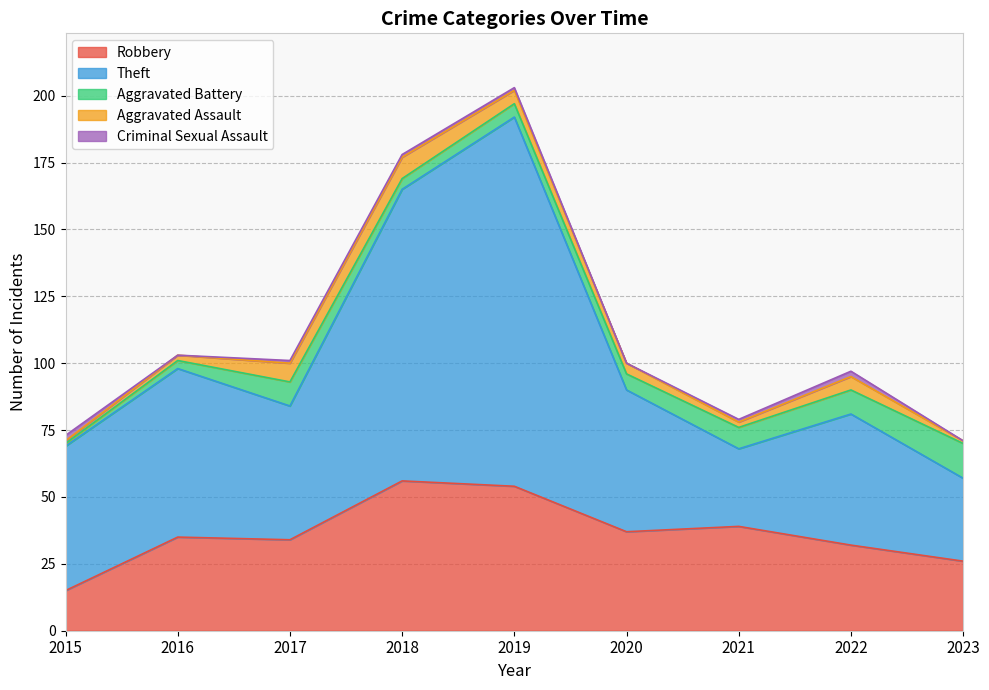

True or false: Theft and Criminal Sexual Assault intersect in this chart.

False